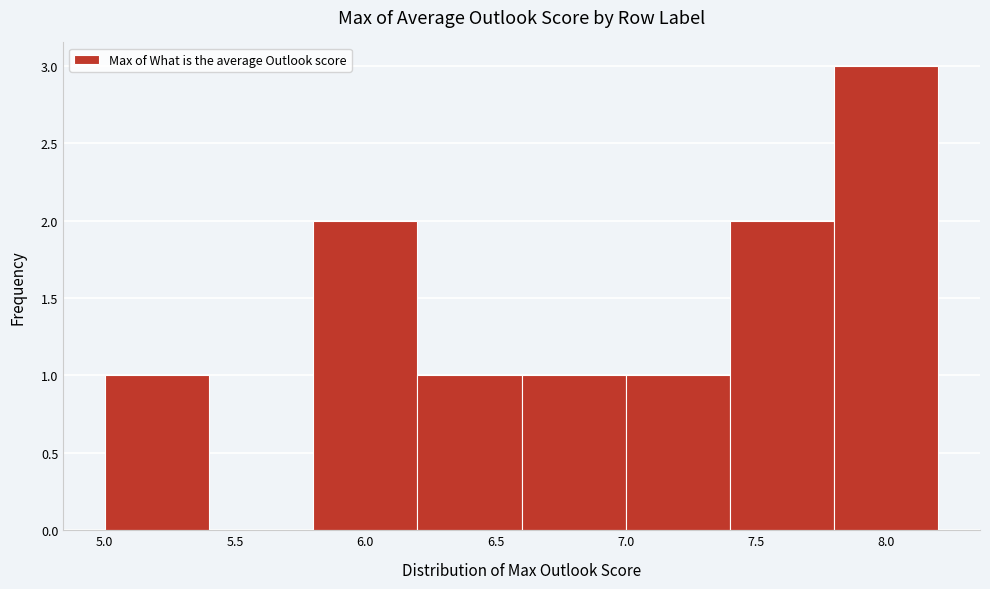

What is the height of the bar covering 7.8 to 8.2 on the x-axis? The values are not printed on the chart, so give them approximately, as read against the axis.

3